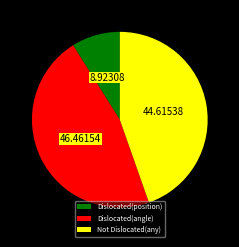

Is the sum of Not Dislocated(any) and Dislocated(angle) greater than half?

Yes